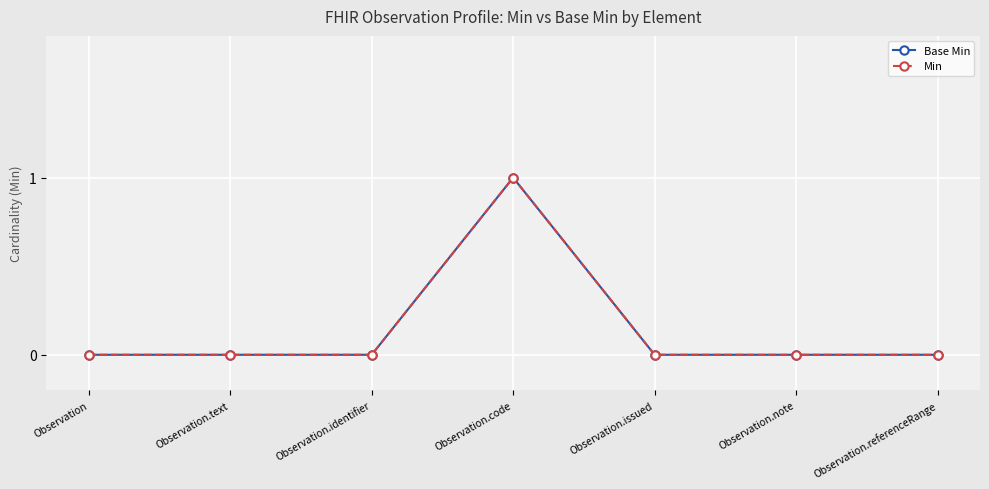

What is the difference between the maximum and minimum values in the Base Min series?

1